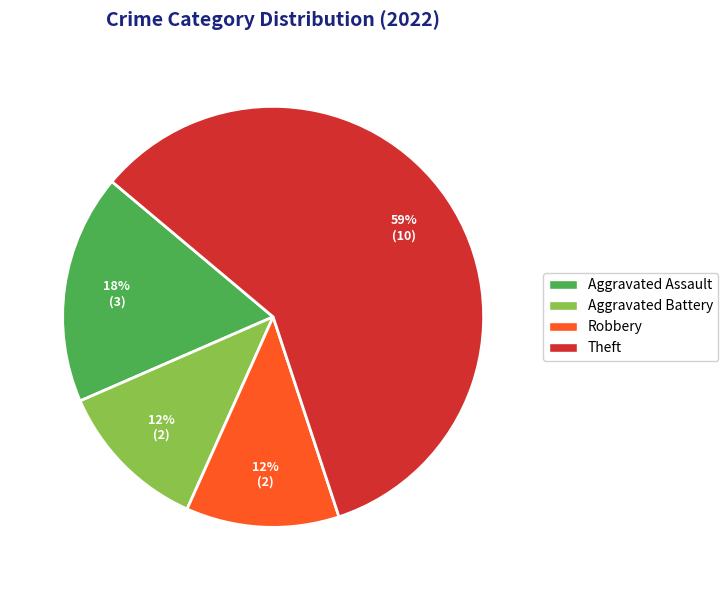

What is the largest slice in the pie chart?

Theft